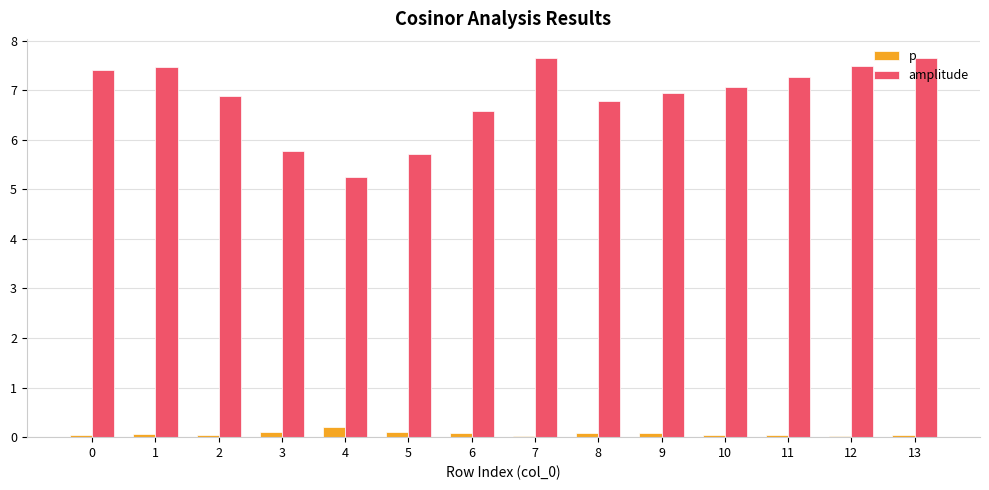

Which series has the widest spread of values?

amplitude